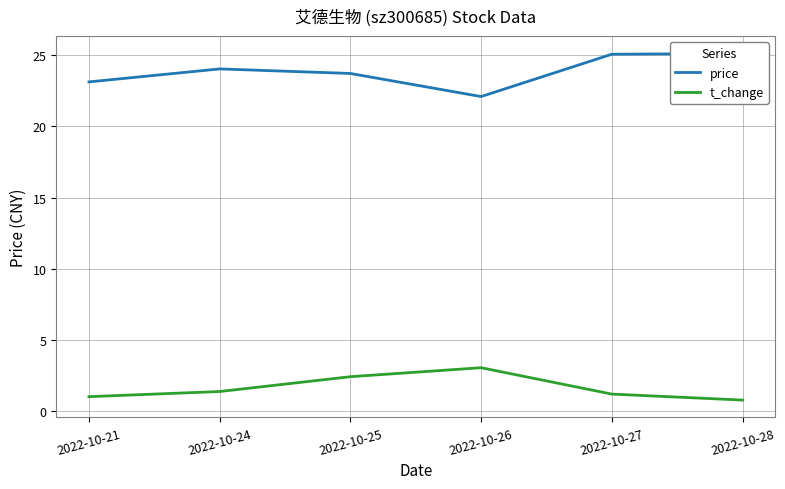

The t_change series shows 0.9 at 2022-10-24. True or false?

False